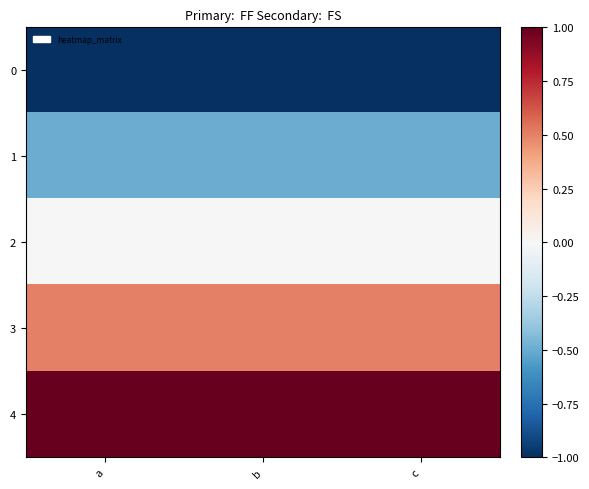

Rank the series at c from highest to lowest value.

4, 3, 2, 1, 0